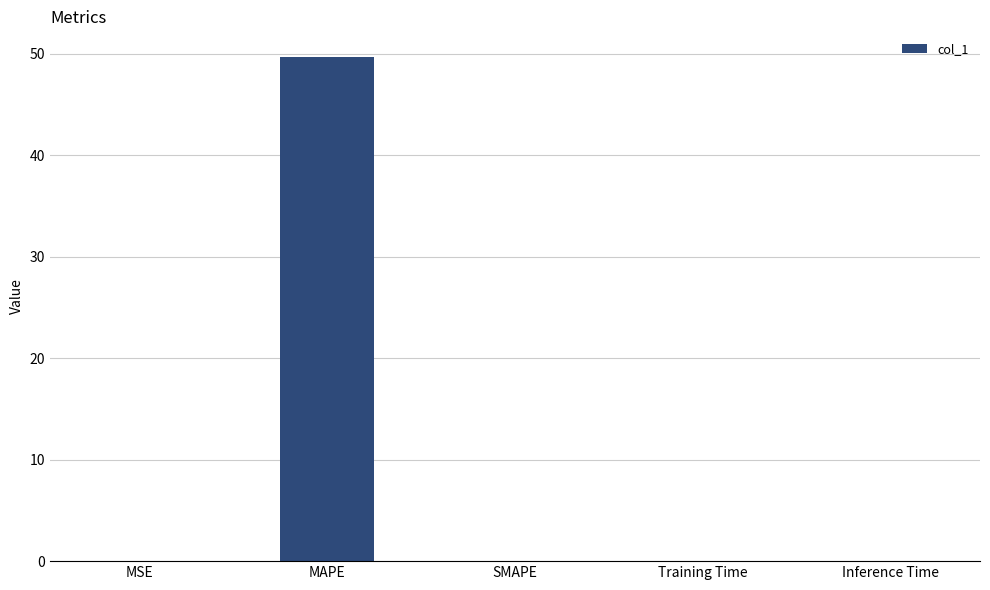

True or false: the data shows 10.7 at MAPE.

False